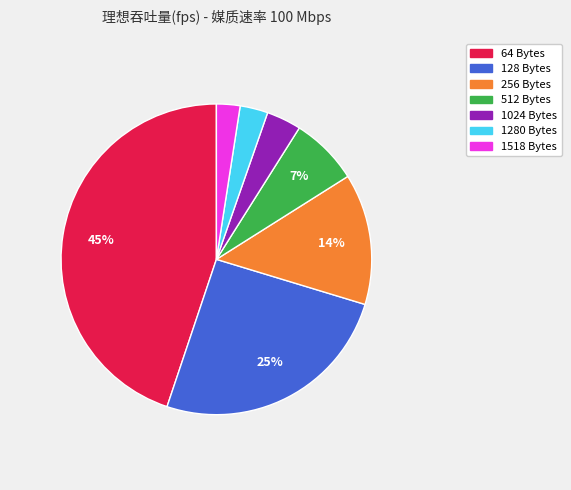

Count the number of slices in the pie.

7